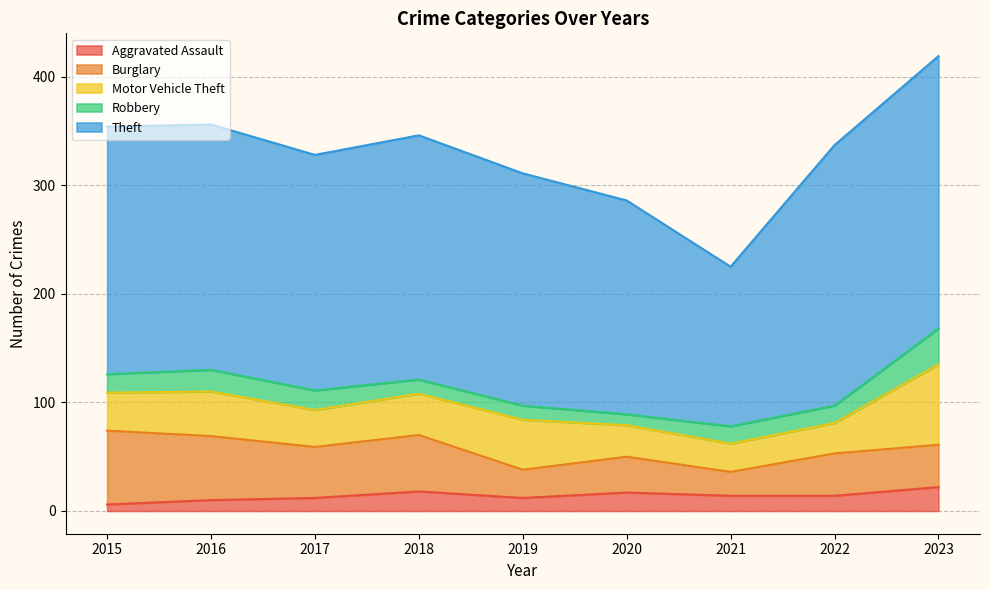

True or false: Aggravated Assault and Motor Vehicle Theft intersect in this chart.

False